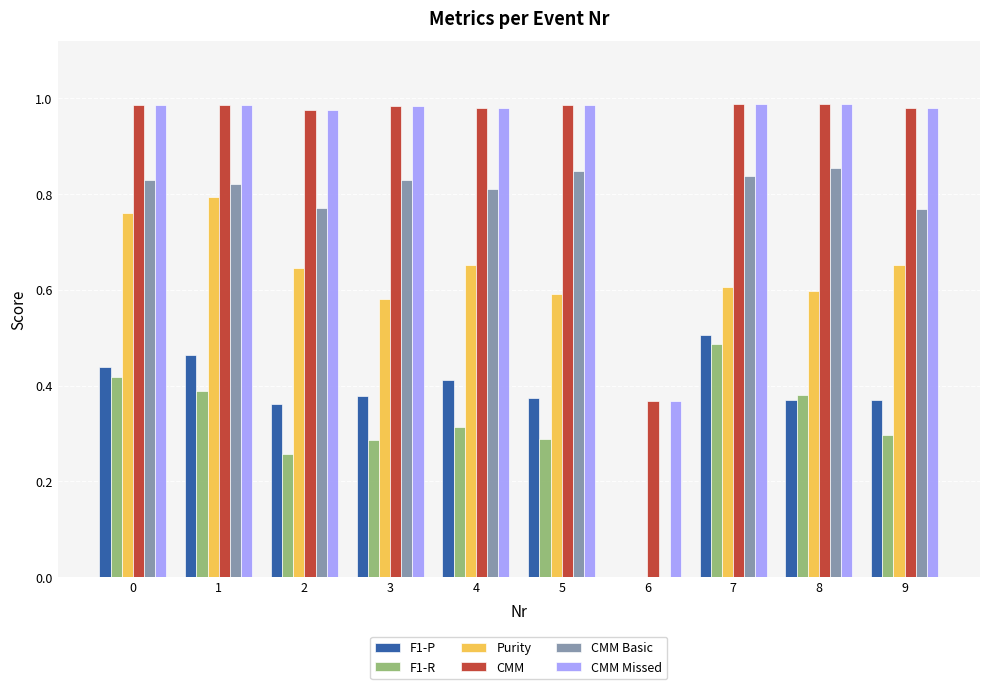

Are the bars grouped side by side (vs. stacked)?

Yes